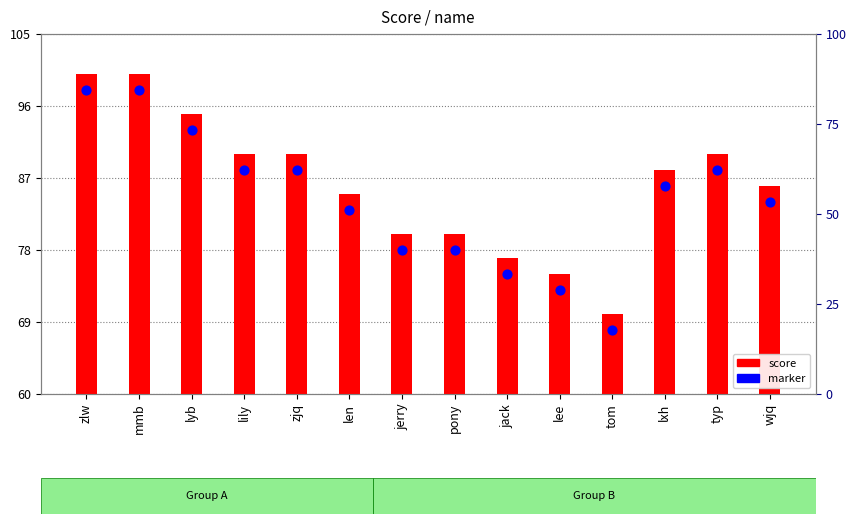

At how many categories does at least one series exceed 73?

13